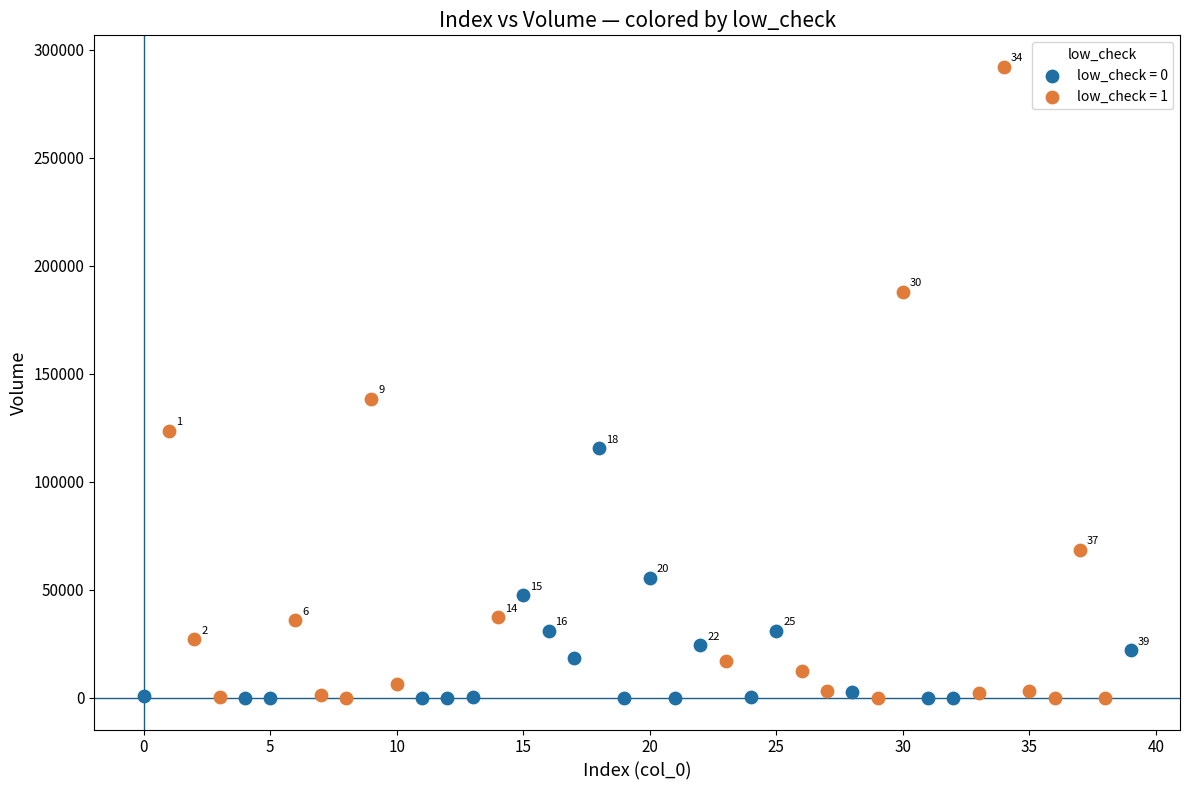

What are all the series names shown in the legend?

low_check = 0, low_check = 1